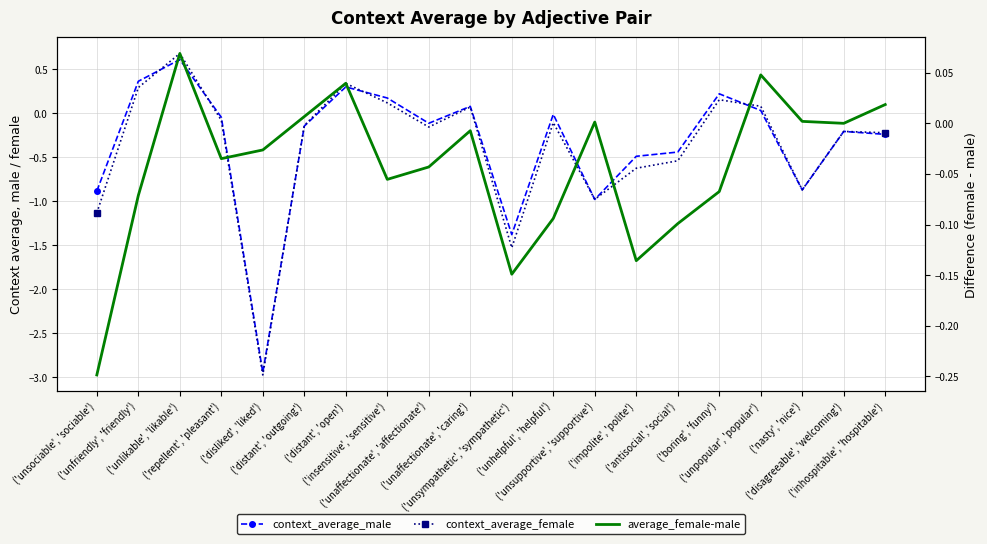

True or false: context_average_male and average_female-male cross at least once.

True